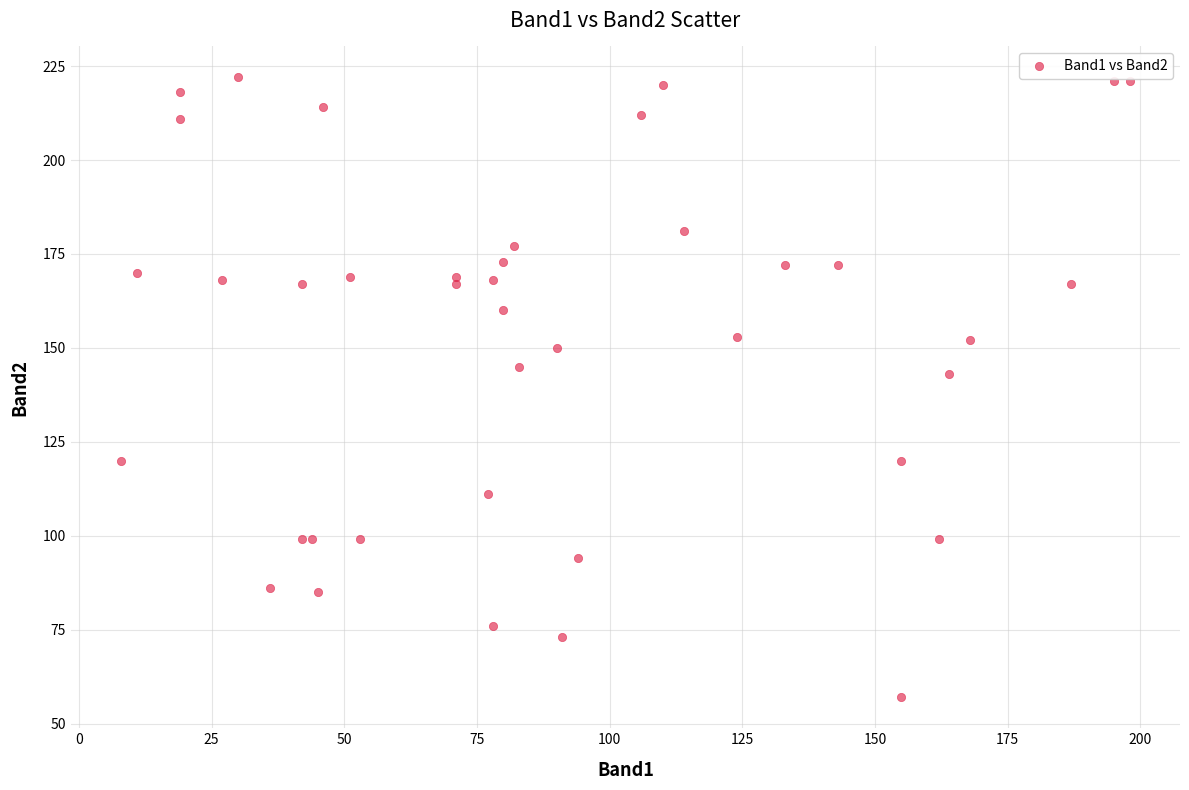

What Y value in the scatter plot is closest to 139?

143